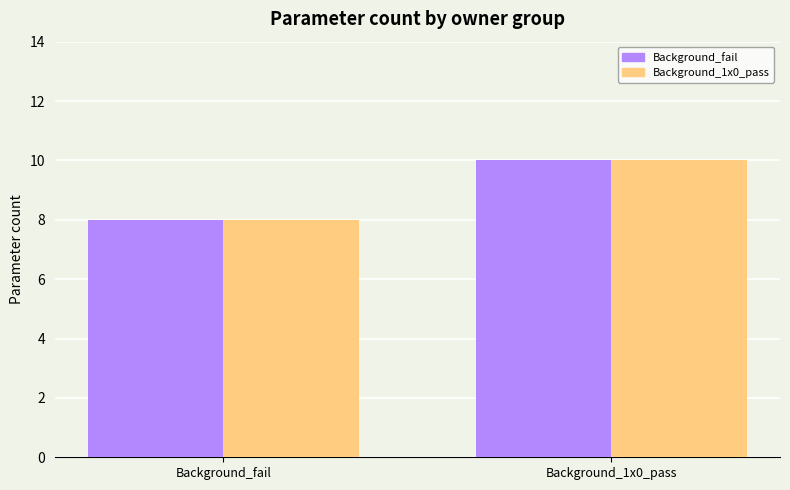

Which label corresponds to the smallest value in the chart?

Background_fail